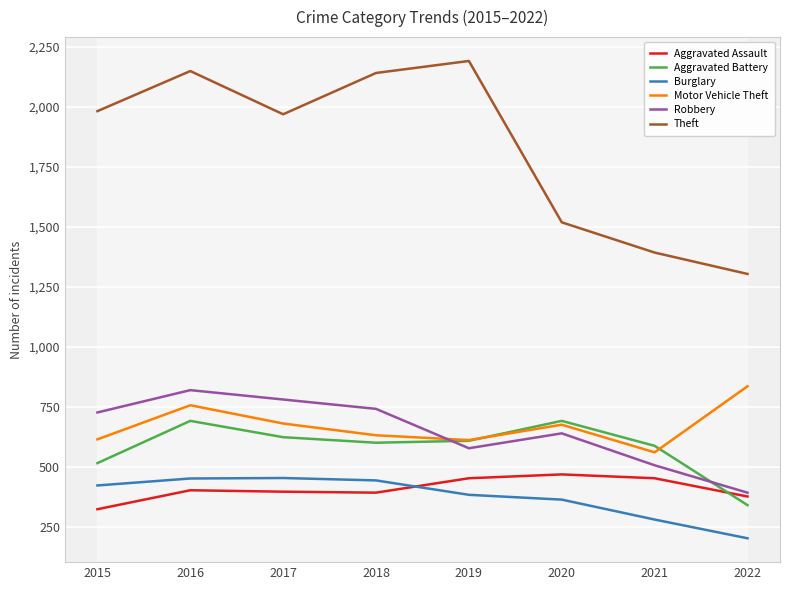

True or false: Burglary and Motor Vehicle Theft intersect in this chart.

False